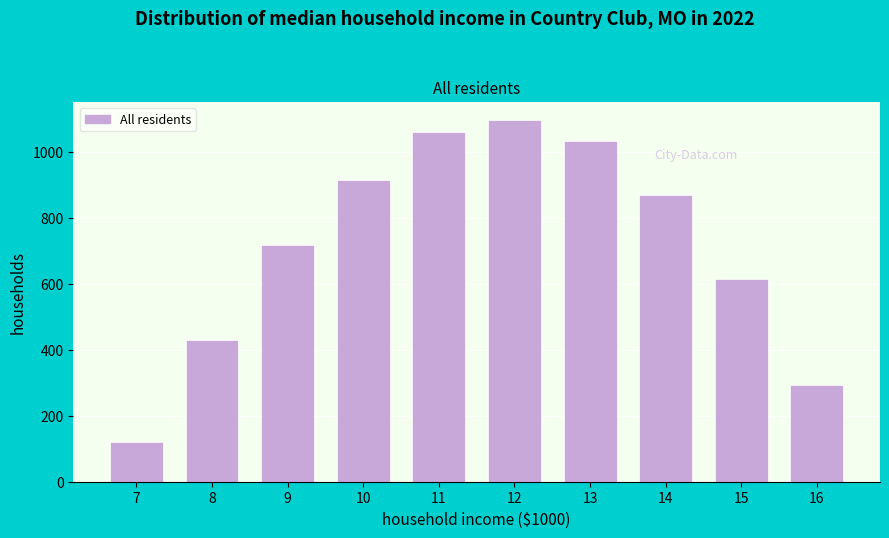

Reading right to left, transcribe all the data shown in this chart.

16=294.5	15=615.9	14=870.6	13=1032.9	12=1096.7	11=1060.3	10=916.2	9=716.9	8=430.3	7=120.6